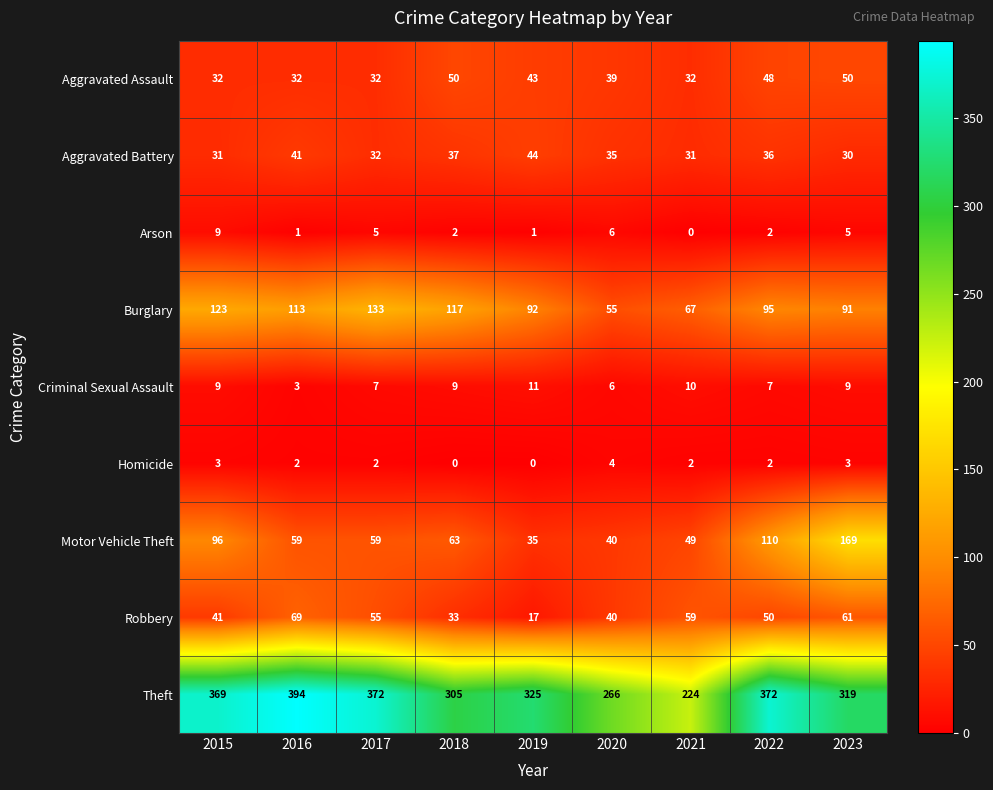

Which category has the highest value across all series?

2016